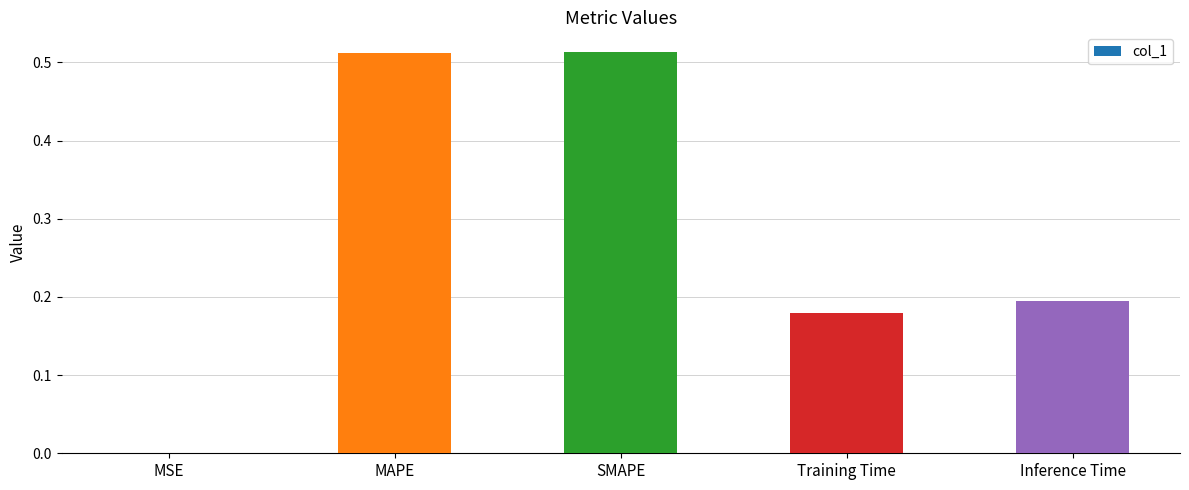

The chart shows a value of 0.0 at MSE. True or false?

True